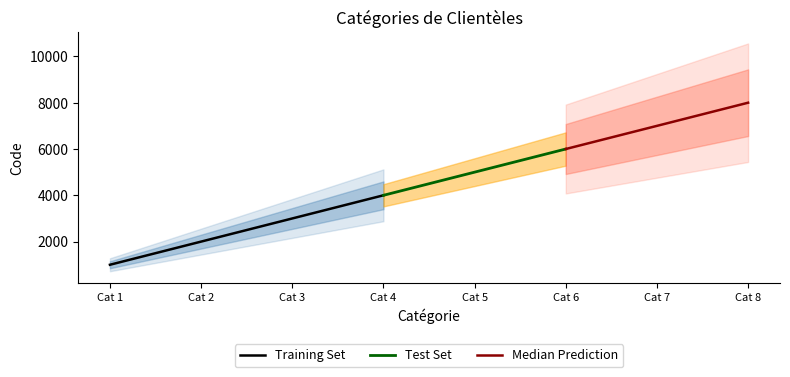

True or false: the data has more than 2 interior local peaks.

False